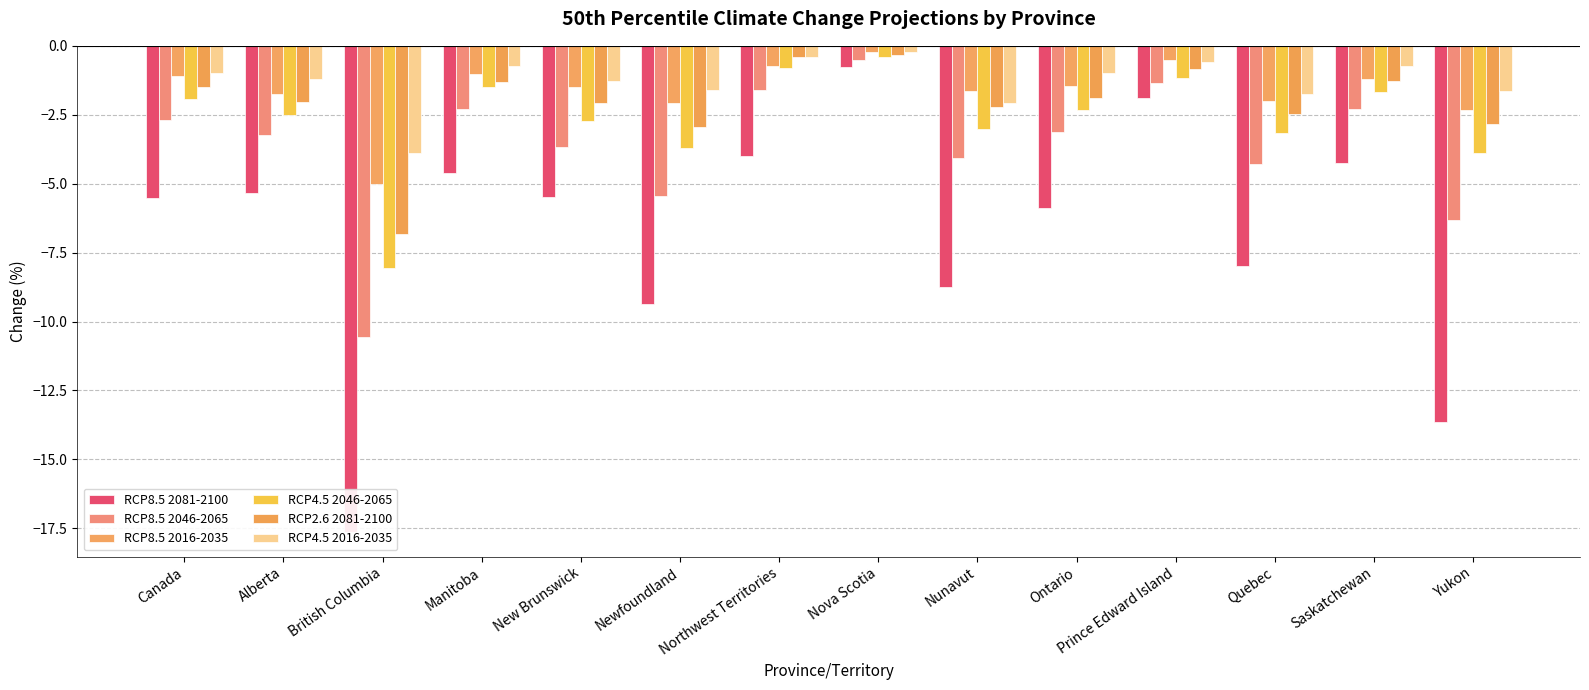

What value does the RCP4.5 2046-2065 series have at Yukon?

-3.9